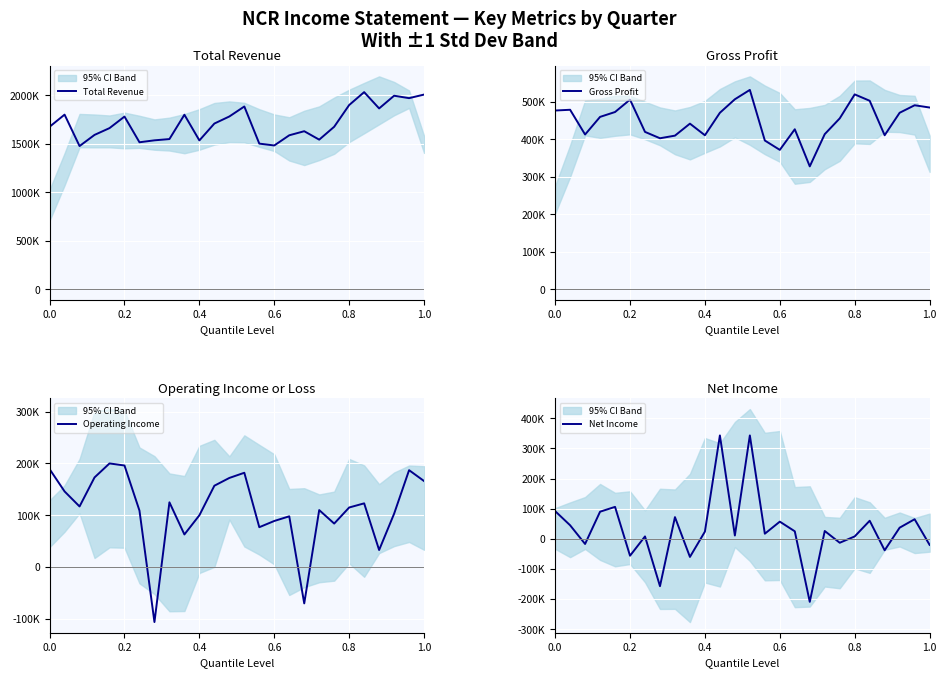

How many interior local peaks does the Net Income series have?

9